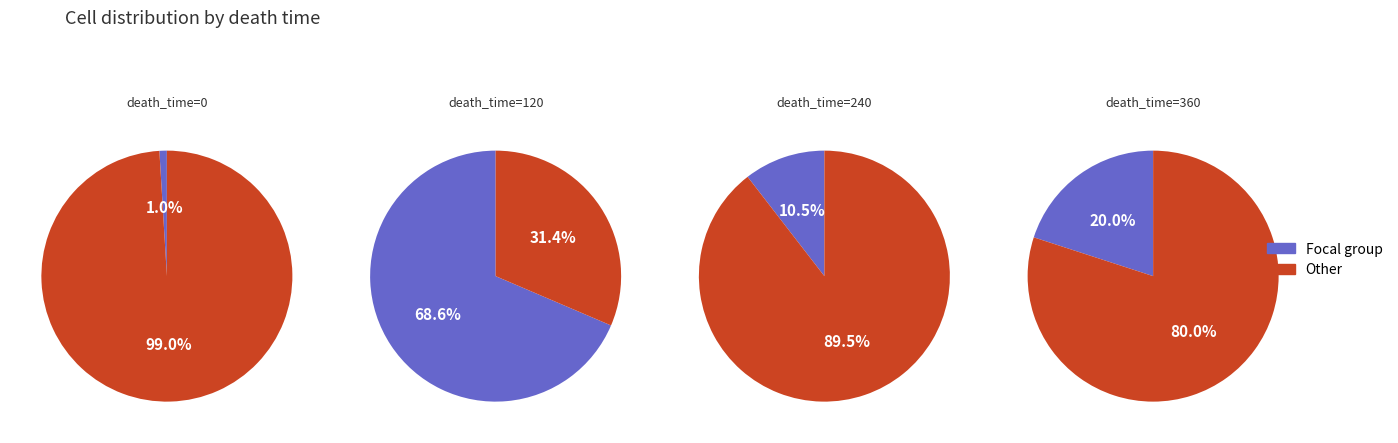

What is the ratio of the value at 360 to the value at 120?

0.3